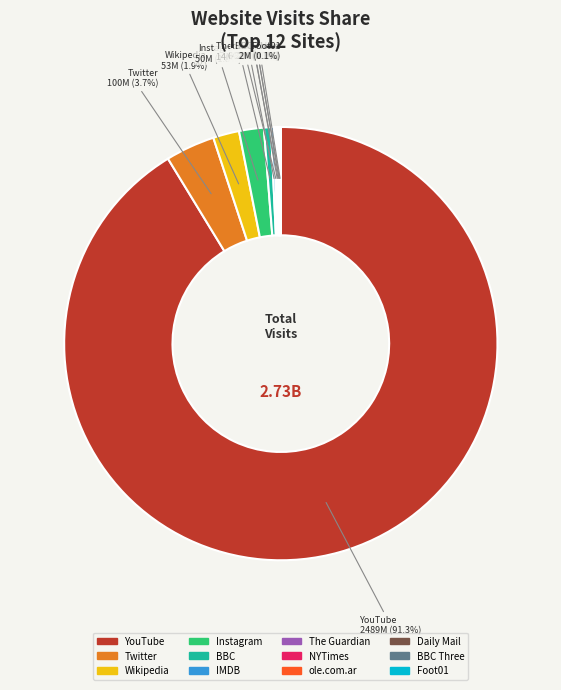

Is there any slice that represents more than half of the pie?

Yes